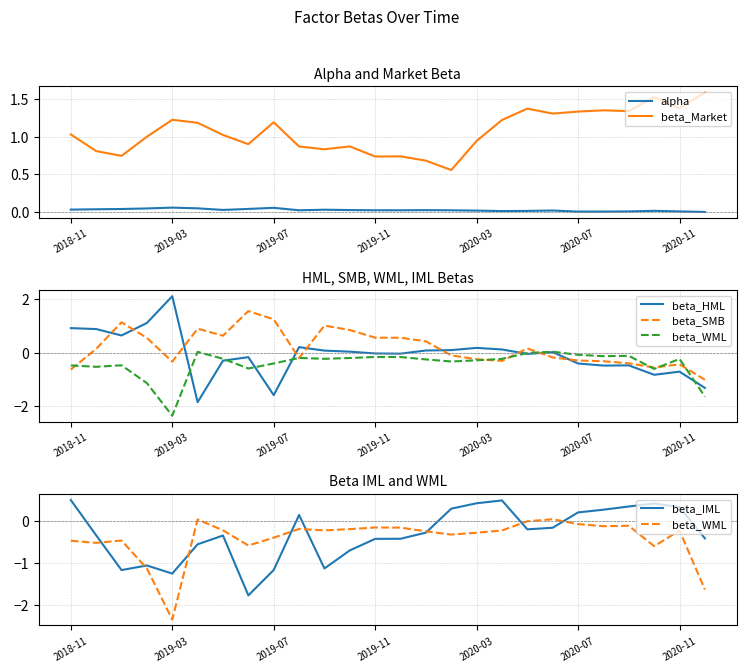

True or false: beta_Market and alpha intersect in this chart.

False